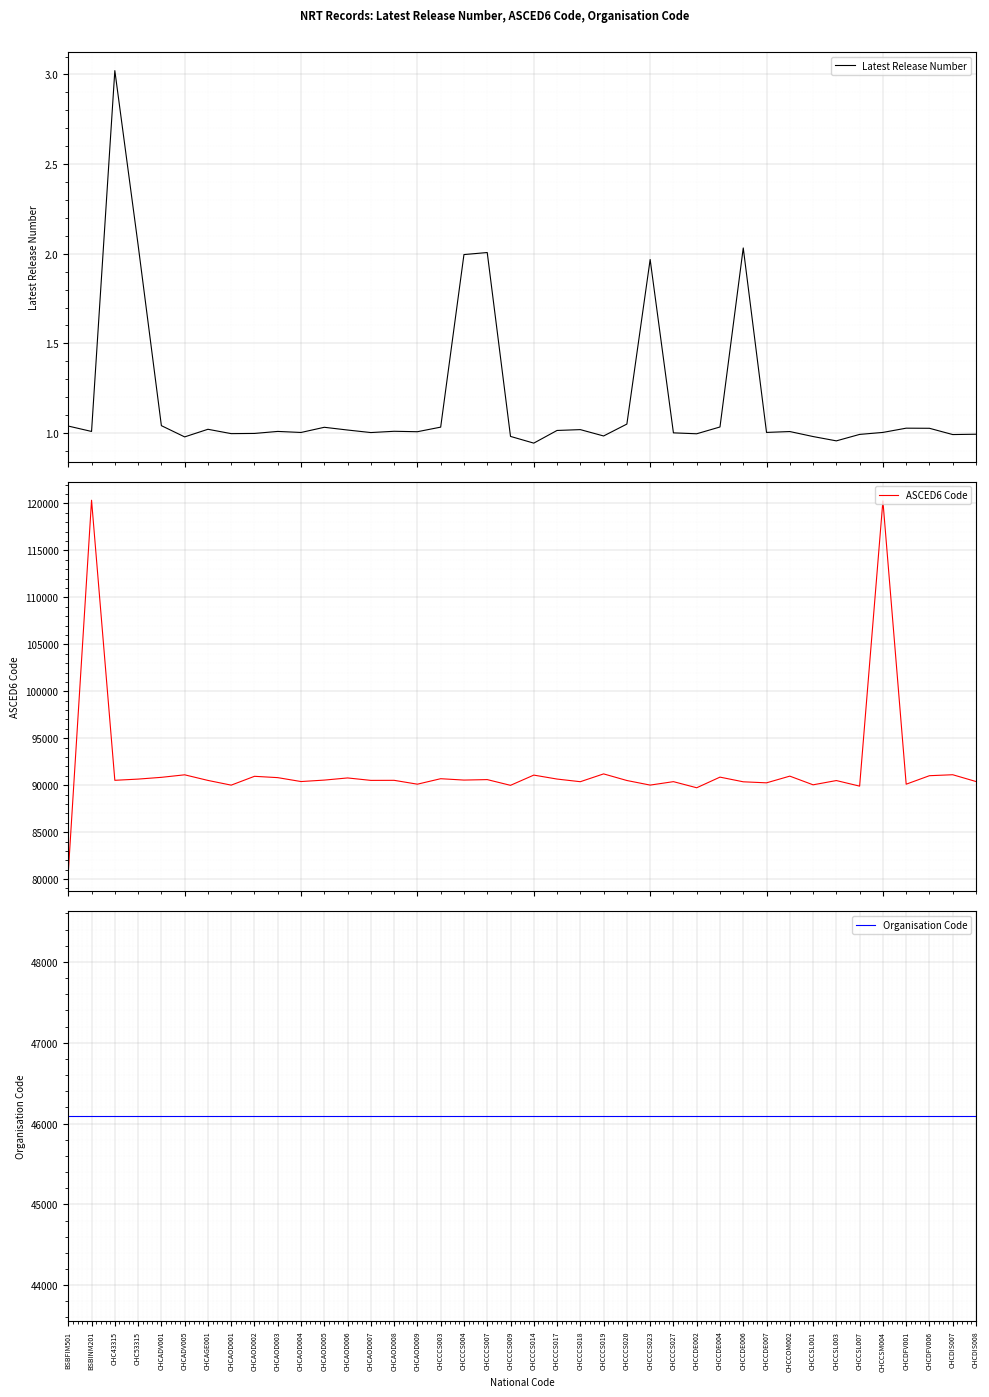

Reading left to right, transcribe all the data shown in this chart.

Latest Release Number: BSBFIM501=1.0	BSBINM201=1.0	CHC43315=3.0	CHC53315=2.0	CHCADV001=1.0	CHCADV005=1.0	CHCAGE001=1.0	CHCAOD001=1.0	CHCAOD002=1.0	CHCAOD003=1.0	CHCAOD004=1.0	CHCAOD005=1.0	CHCAOD006=1.0	CHCAOD007=1.0	CHCAOD008=1.0	CHCAOD009=1.0	CHCCCS003=1.0	CHCCCS004=2.0	CHCCCS007=2.0	CHCCCS009=1.0	CHCCCS014=0.9	CHCCCS017=1.0	CHCCCS018=1.0	CHCCCS019=1.0	CHCCCS020=1.1	CHCCCS023=2.0	CHCCCS027=1.0	CHCCDE002=1.0	CHCCDE004=1.0	CHCCDE006=2.0	CHCCDE007=1.0	CHCCOM002=1.0	CHCCSL001=1.0	CHCCSL003=1.0	CHCCSL007=1.0	CHCCSM004=1.0	CHCDFV001=1.0	CHCDFV006=1.0	CHCDIS007=1.0	CHCDIS008=1.0
ASCED6 Code: BSBFIM501=80674.6	BSBINM201=120346.9	CHC43315=90518.1	CHC53315=90647.3	CHCADV001=90835.3	CHCADV005=91103.7	CHCAGE001=90506.7	CHCAOD001=90003.6	CHCAOD002=90944.3	CHCAOD003=90802.7	CHCAOD004=90386.8	CHCAOD005=90540.8	CHCAOD006=90770.4	CHCAOD007=90510.3	CHCAOD008=90516.6	CHCAOD009=90105.9	CHCCCS003=90689.2	CHCCCS004=90543.0	CHCCCS007=90594.1	CHCCCS009=89983.1	CHCCCS014=91073.1	CHCCCS017=90651.4	CHCCCS018=90369.6	CHCCCS019=91201.5	CHCCCS020=90497.6	CHCCCS023=90008.8	CHCCCS027=90375.5	CHCCDE002=89724.6	CHCCDE004=90857.1	CHCCDE006=90359.7	CHCCDE007=90249.1	CHCCOM002=90962.9	CHCCSL001=90038.8	CHCCSL003=90492.7	CHCCSL007=89898.6	CHCCSM004=120280.3	CHCDFV001=90104.4	CHCDFV006=91009.0	CHCDIS007=91112.2	CHCDIS008=90389.2
Organisation Code: BSBFIM501=46092.0	BSBINM201=46092.0	CHC43315=46092.0	CHC53315=46092.0	CHCADV001=46092.0	CHCADV005=46092.0	CHCAGE001=46092.0	CHCAOD001=46092.0	CHCAOD002=46092.0	CHCAOD003=46092.0	CHCAOD004=46092.0	CHCAOD005=46092.0	CHCAOD006=46092.0	CHCAOD007=46092.0	CHCAOD008=46092.0	CHCAOD009=46092.0	CHCCCS003=46092.0	CHCCCS004=46092.0	CHCCCS007=46092.0	CHCCCS009=46092.0	CHCCCS014=46092.0	CHCCCS017=46092.0	CHCCCS018=46092.0	CHCCCS019=46092.0	CHCCCS020=46092.0	CHCCCS023=46092.0	CHCCCS027=46092.0	CHCCDE002=46092.0	CHCCDE004=46092.0	CHCCDE006=46092.0	CHCCDE007=46092.0	CHCCOM002=46092.0	CHCCSL001=46092.0	CHCCSL003=46092.0	CHCCSL007=46092.0	CHCCSM004=46092.0	CHCDFV001=46092.0	CHCDFV006=46092.0	CHCDIS007=46092.0	CHCDIS008=46092.0